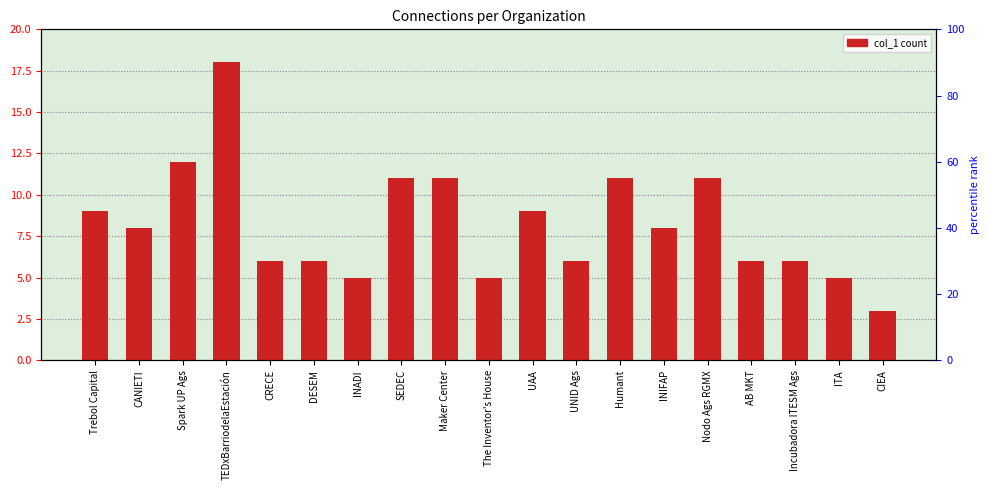

The chart shows a value of 3 at Nodo Ags RGMX. True or false?

False